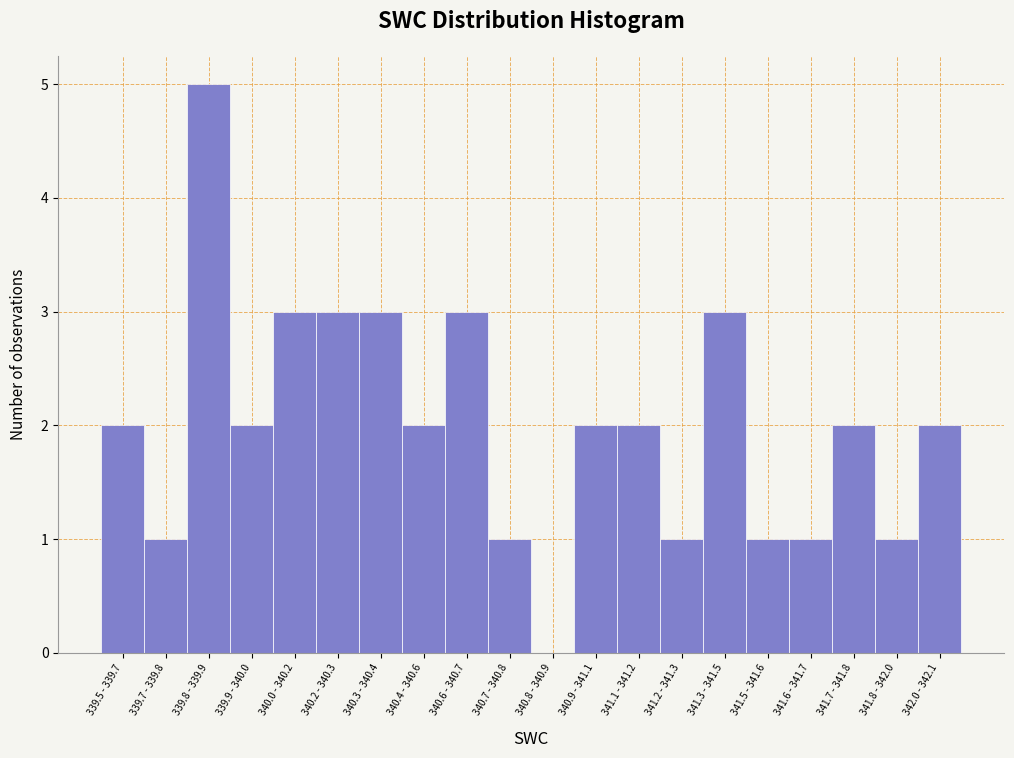

Reading right to left, what are all the values shown in this chart?

342.0 - 342.1=2	341.8 - 342.0=1	341.7 - 341.8=2	341.6 - 341.7=1	341.5 - 341.6=1	341.3 - 341.5=3	341.2 - 341.3=1	341.1 - 341.2=2	340.9 - 341.1=2	340.8 - 340.9=0	340.7 - 340.8=1	340.6 - 340.7=3	340.4 - 340.6=2	340.3 - 340.4=3	340.2 - 340.3=3	340.0 - 340.2=3	339.9 - 340.0=2	339.8 - 339.9=5	339.7 - 339.8=1	339.5 - 339.7=2